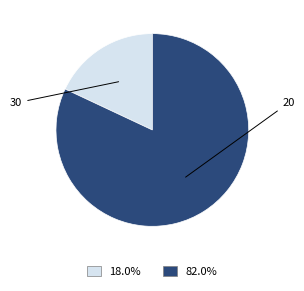

Is there a majority slice in this chart?

Yes